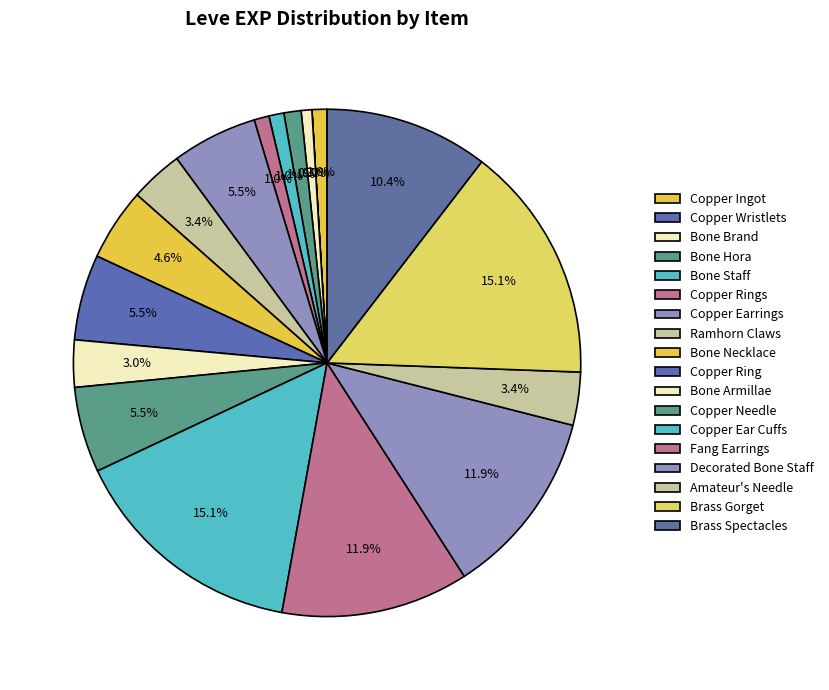

Between Copper Earrings and Bone Hora, which is larger?

Copper Earrings